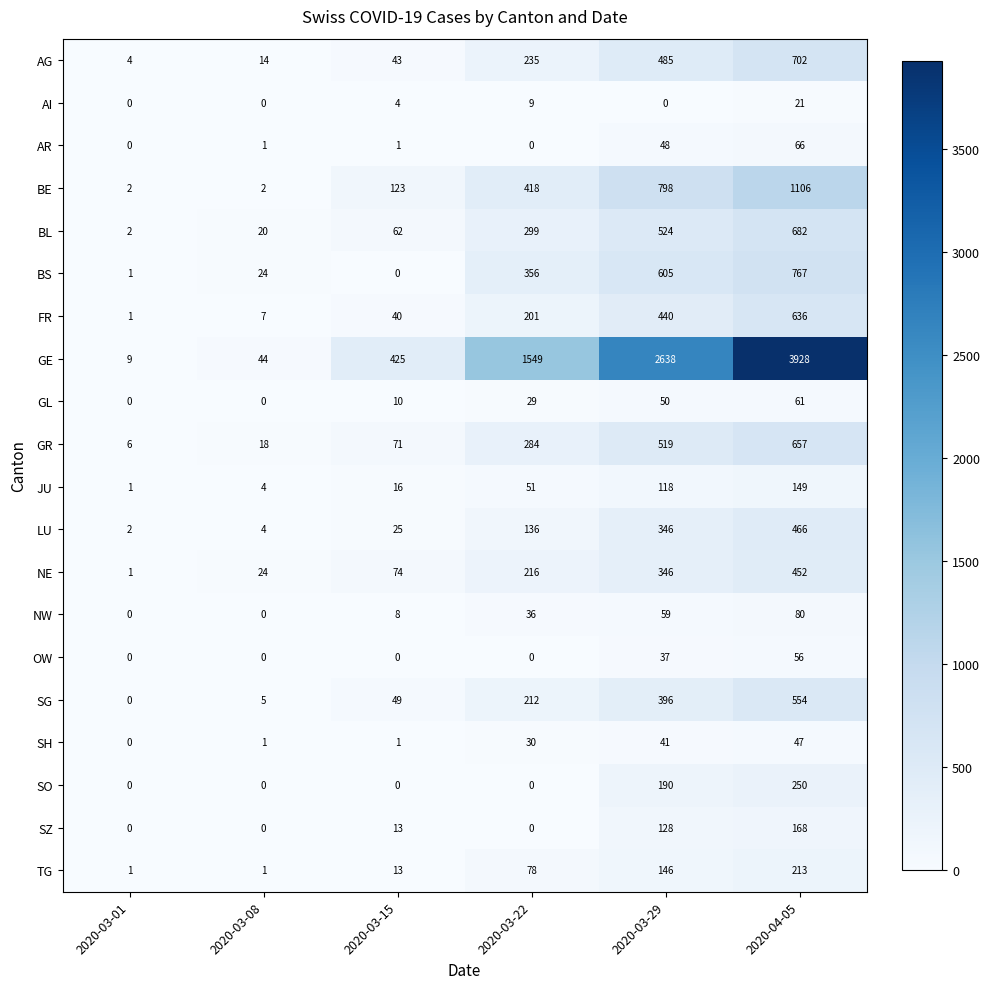

What is the total value across all series at 2020-04-05?

11061